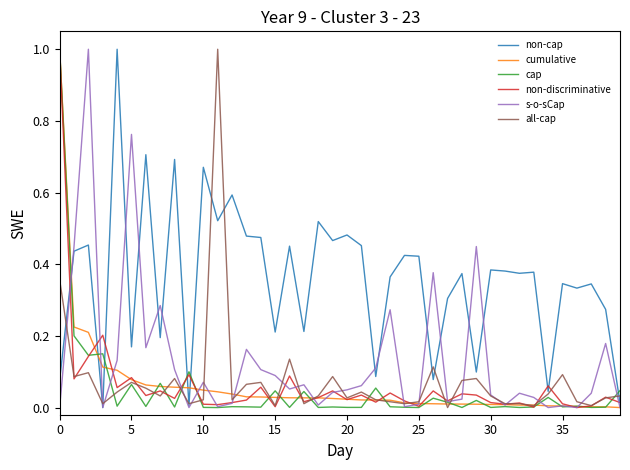

What is the maximum value for cumulative?

1.0